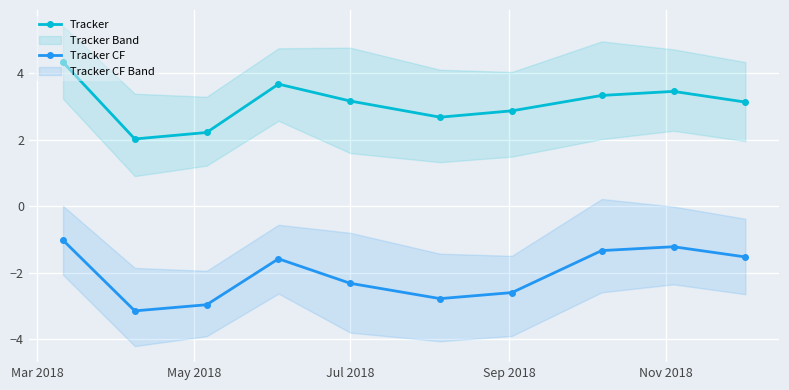

How many lines are shown in the chart?

2